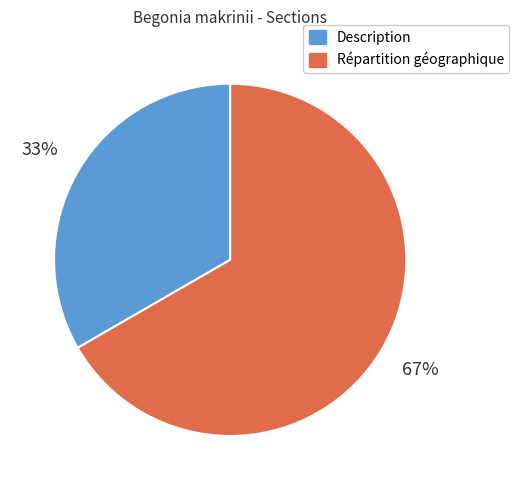

To the nearest percent, what portion does Description represent?

33%